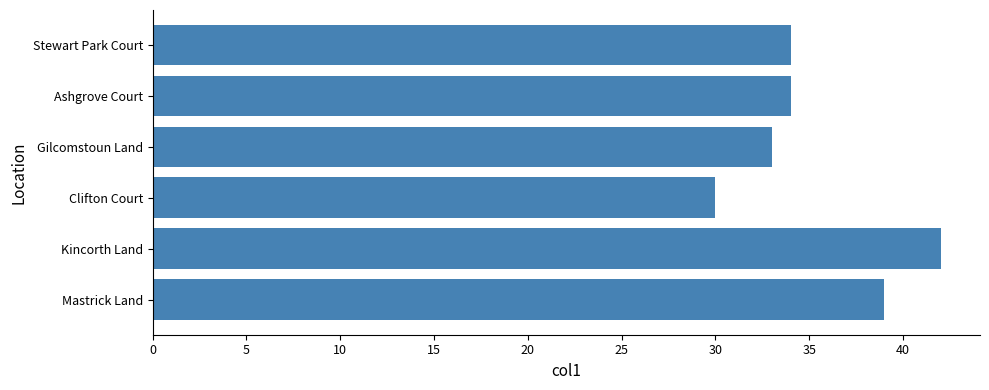

What is the sum of all values?

212